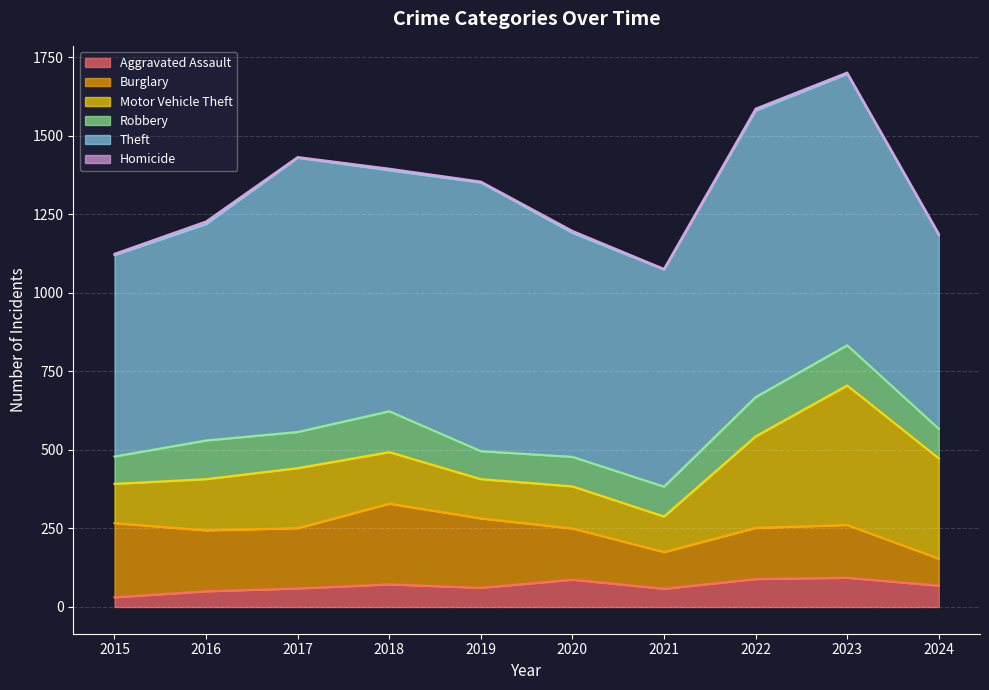

Where is the first local minimum for Aggravated Assault?

2019